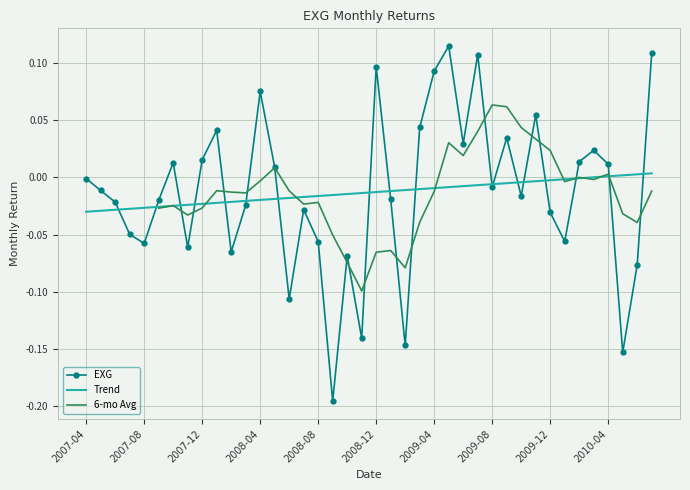

The chart shows a value of -0.0 at 2008-03. True or false?

True